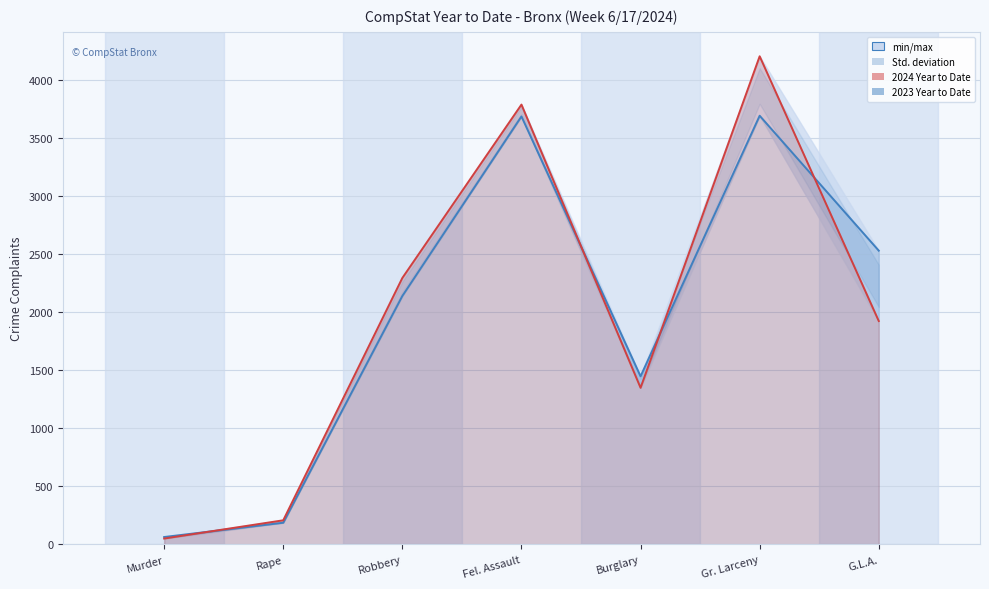

What is the maximum value for 2023 Year to Date?

3692